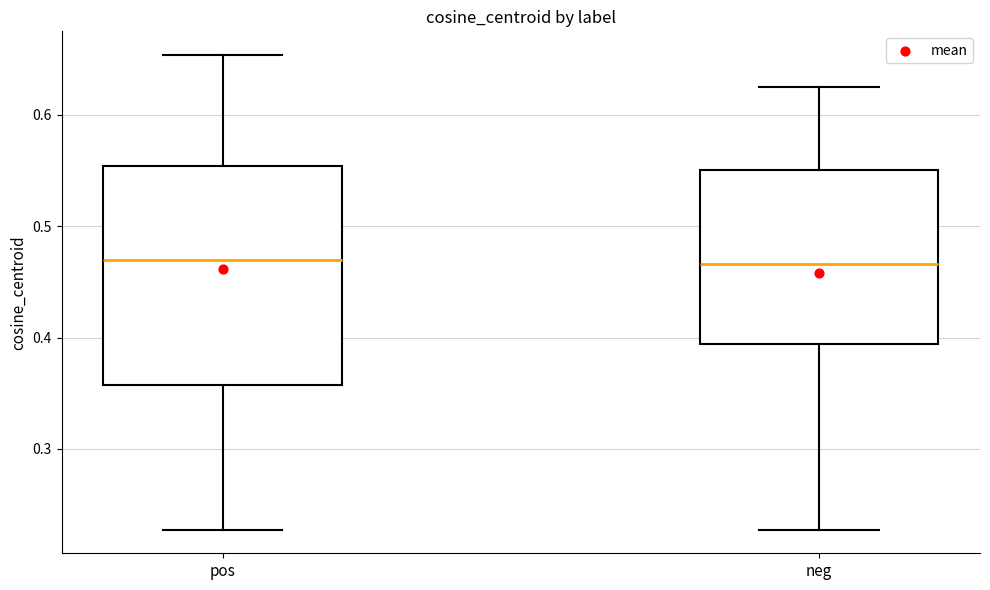

Which box is the tallest, from its lower edge to its upper edge?

pos